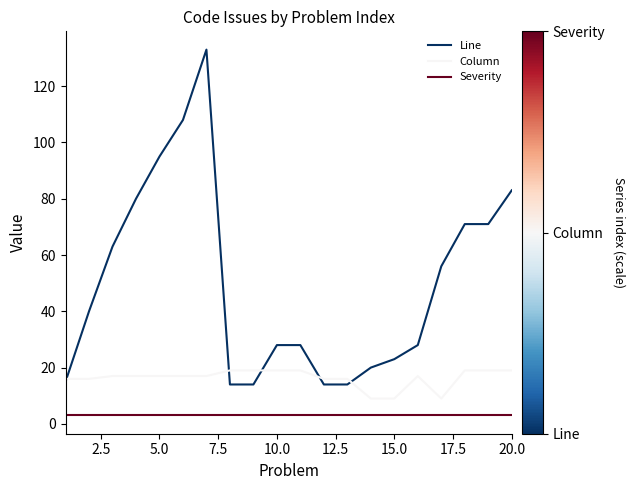

True or false: Severity and Column cross at least once.

False